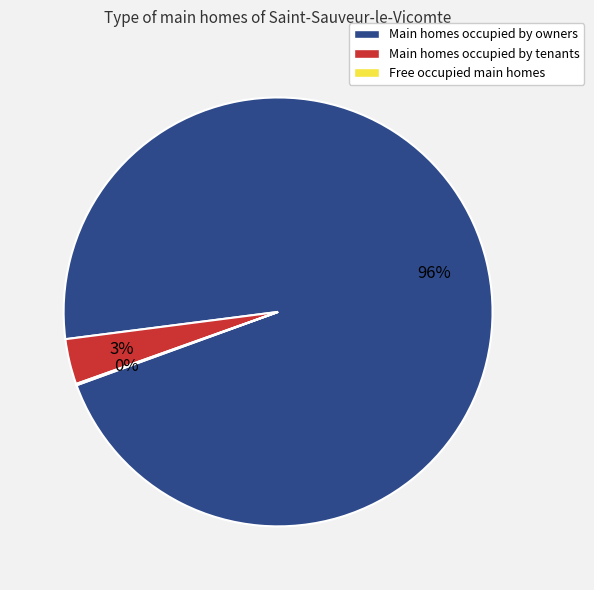

To the nearest percent, what is the average slice percentage?

33%